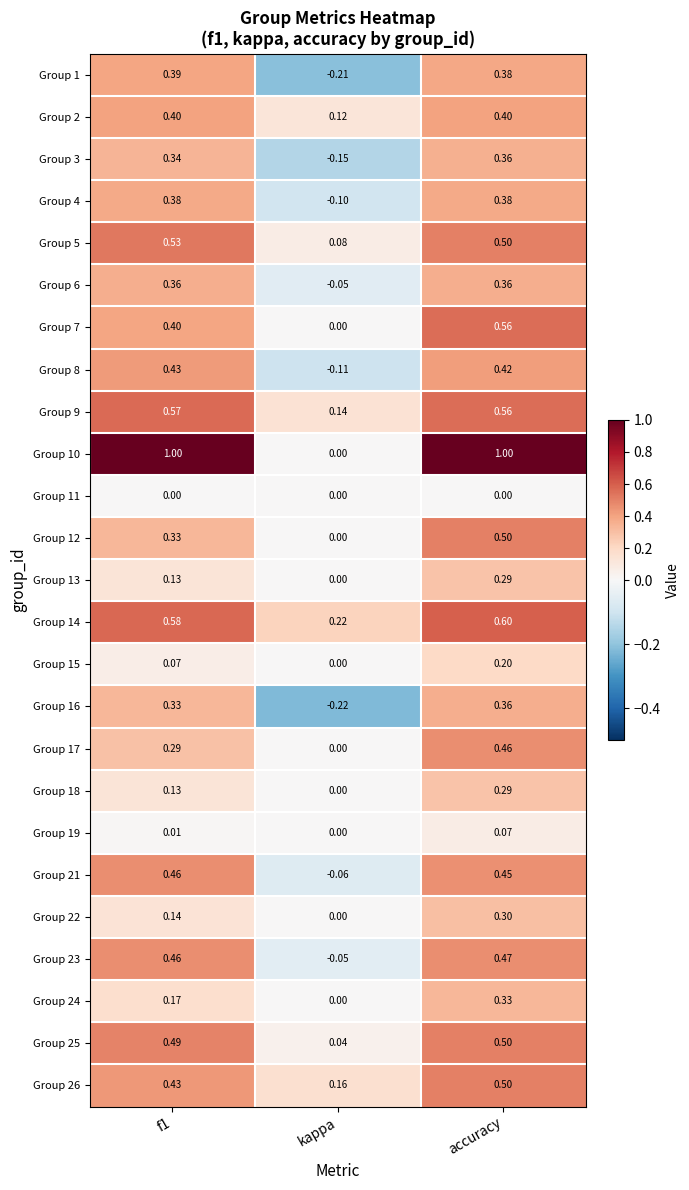

Is the value of Group 17 at f1 greater than the value of Group 7 at f1?

No